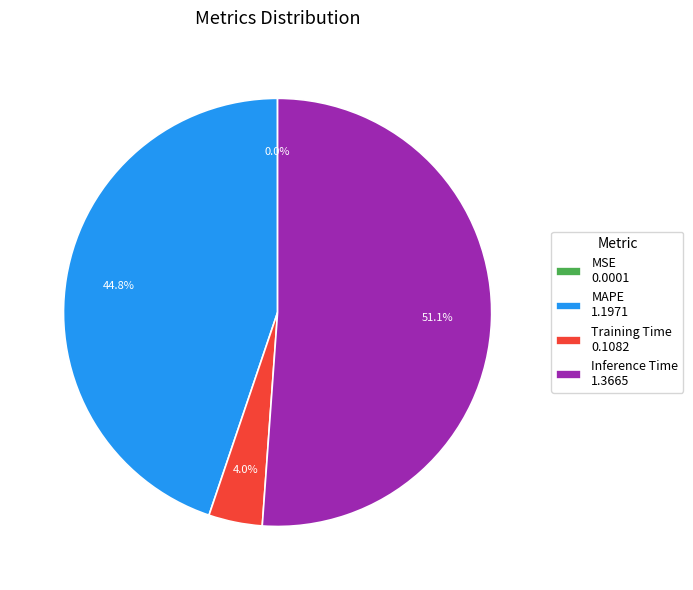

What is the largest slice in the pie chart?

Inference Time 1.3665